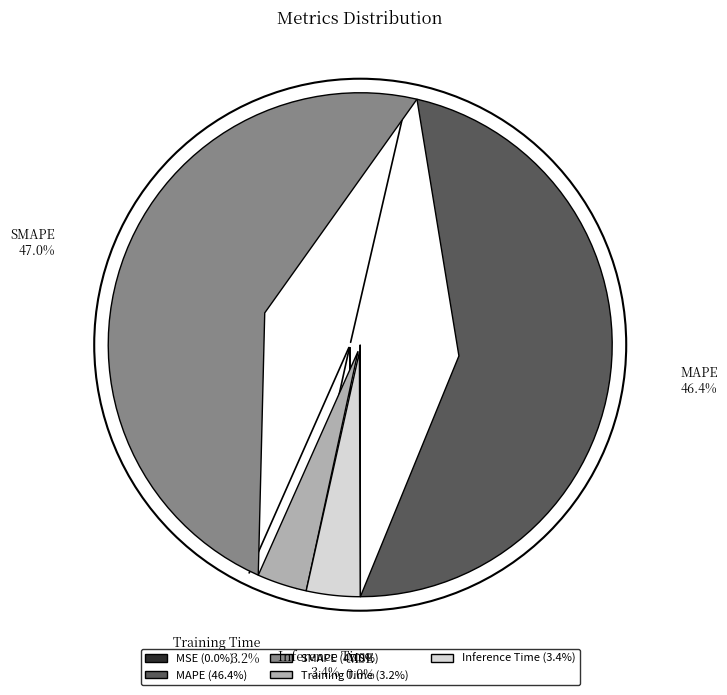

True or false: MSE accounts for 10% of the total.

False